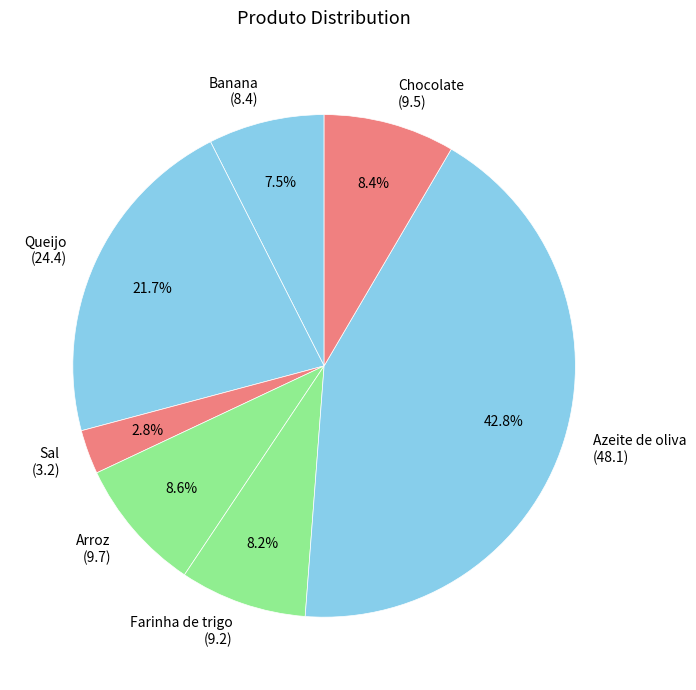

To the nearest percent, what percentage of the pie is Farinha de trigo?

8%